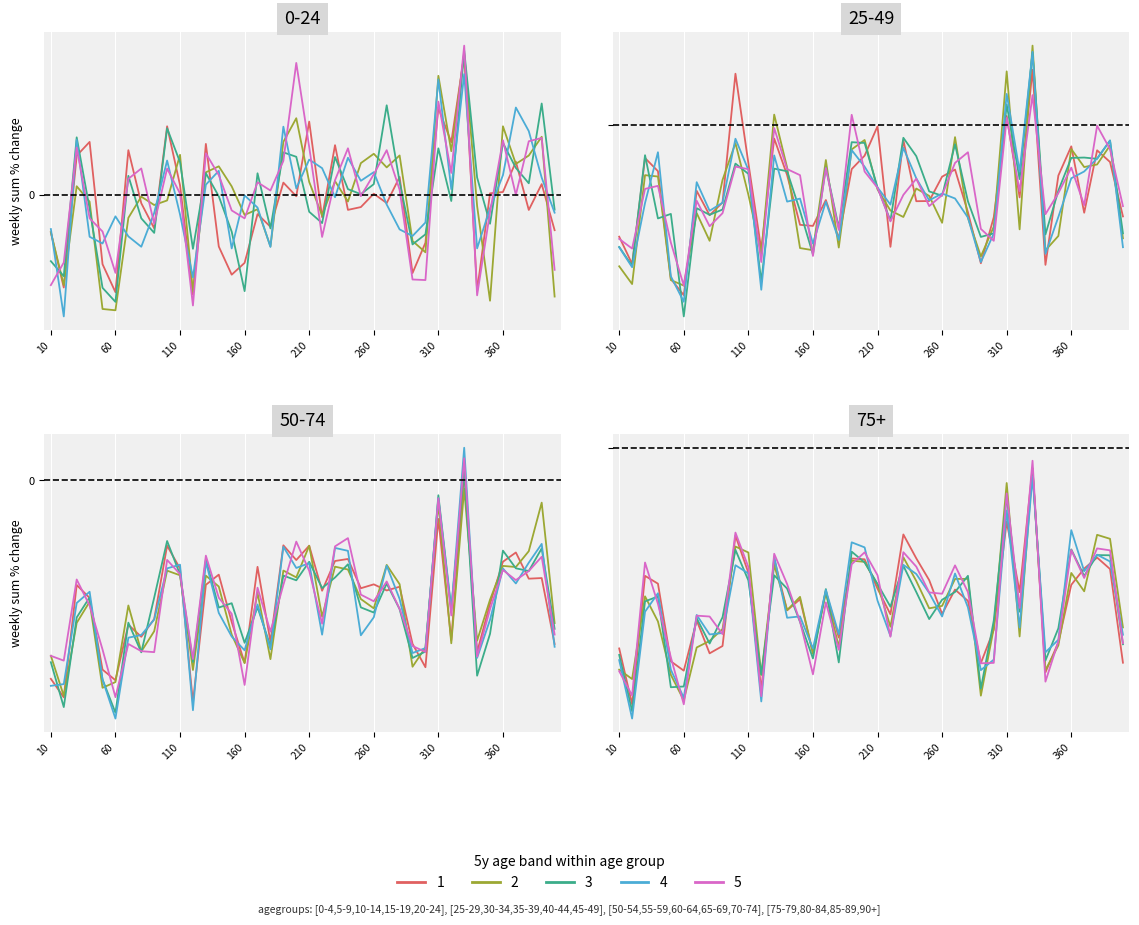

List the labels in order of 4 value, smallest first.

20, 60, 120, 50, 340, 10, 290, 160, 180, 400, 300, 80, 150, 350, 90, 220, 70, 320, 260, 40, 250, 280, 140, 30, 170, 210, 370, 110, 270, 240, 190, 360, 130, 200, 230, 380, 100, 390, 310, 330